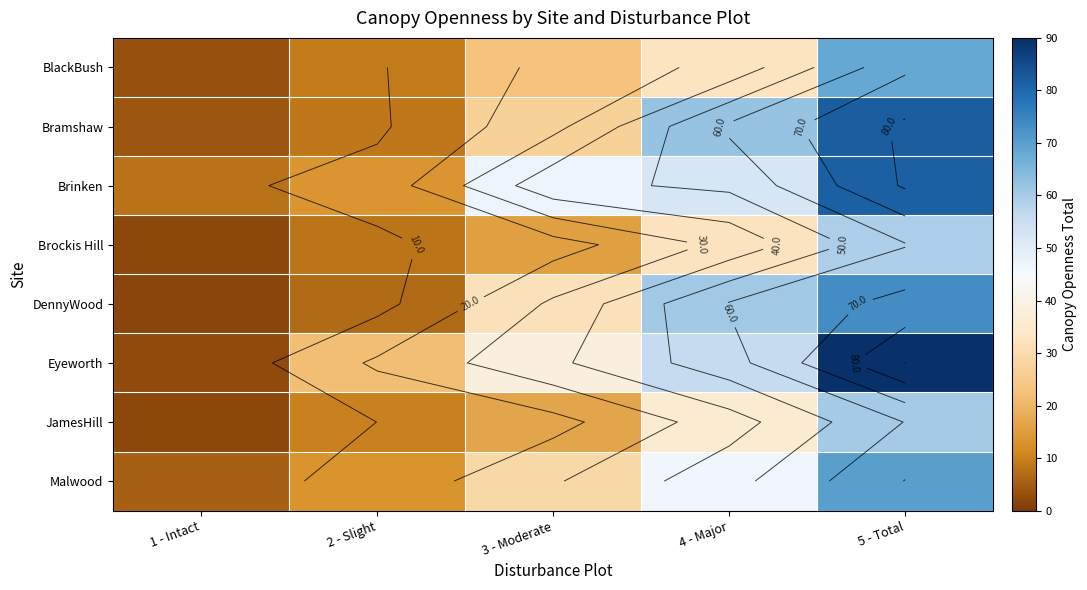

Between 5 - Total and 4 - Major, which is larger?

5 - Total